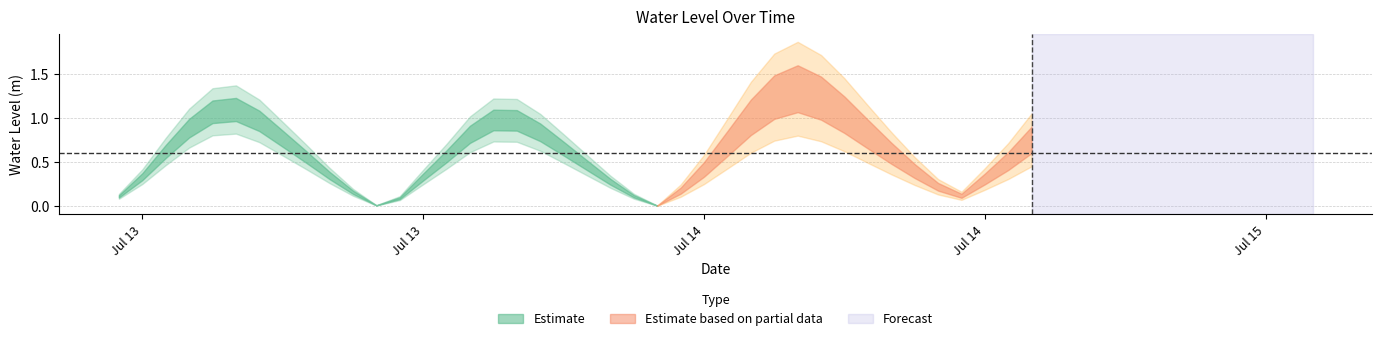

Does the chart display data point markers on the line(s)?

No